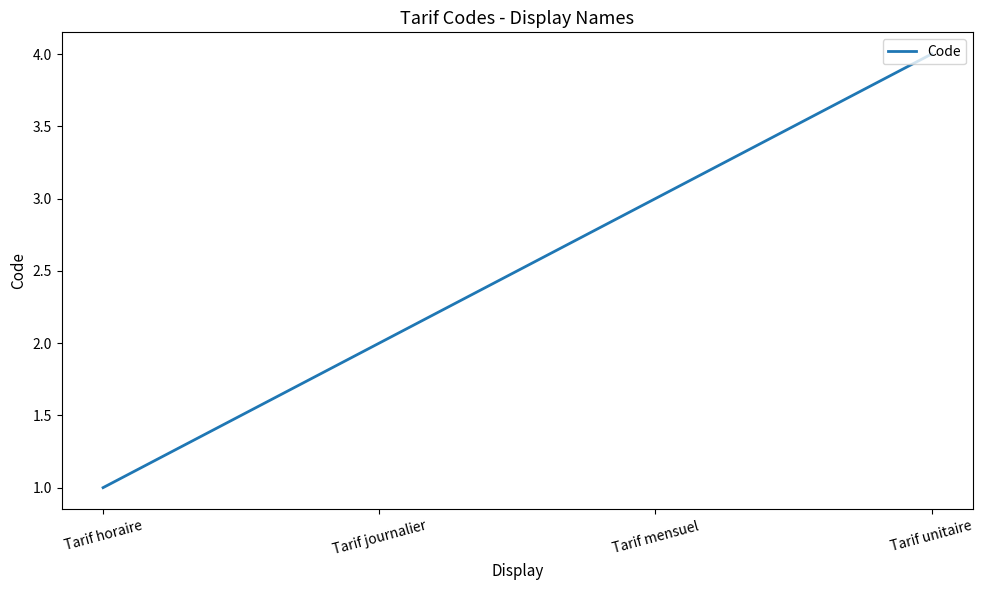

Is it true that the value at Tarif mensuel is 3?

True